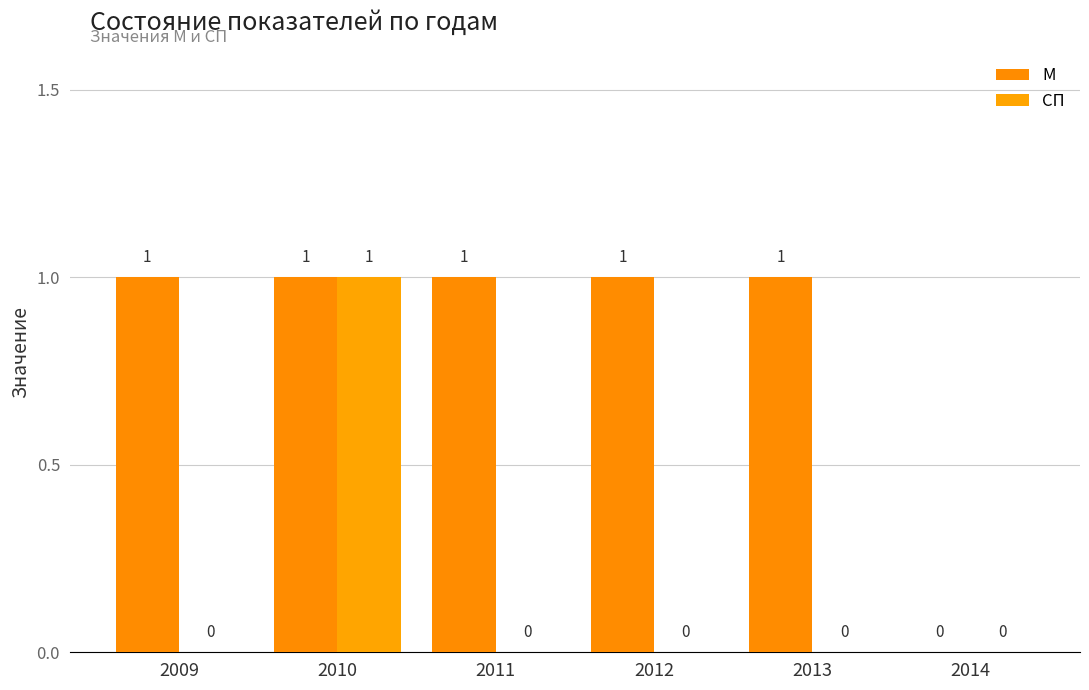

Rank the series by their average value, from highest to lowest.

М, СП